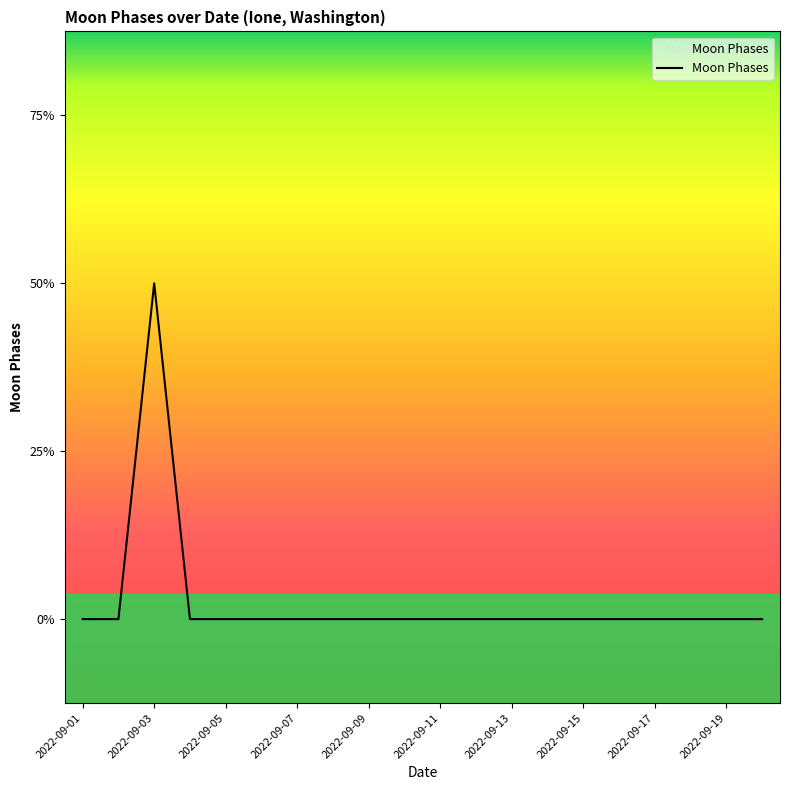

True or false: there are more than 0 points higher than both neighbors.

True